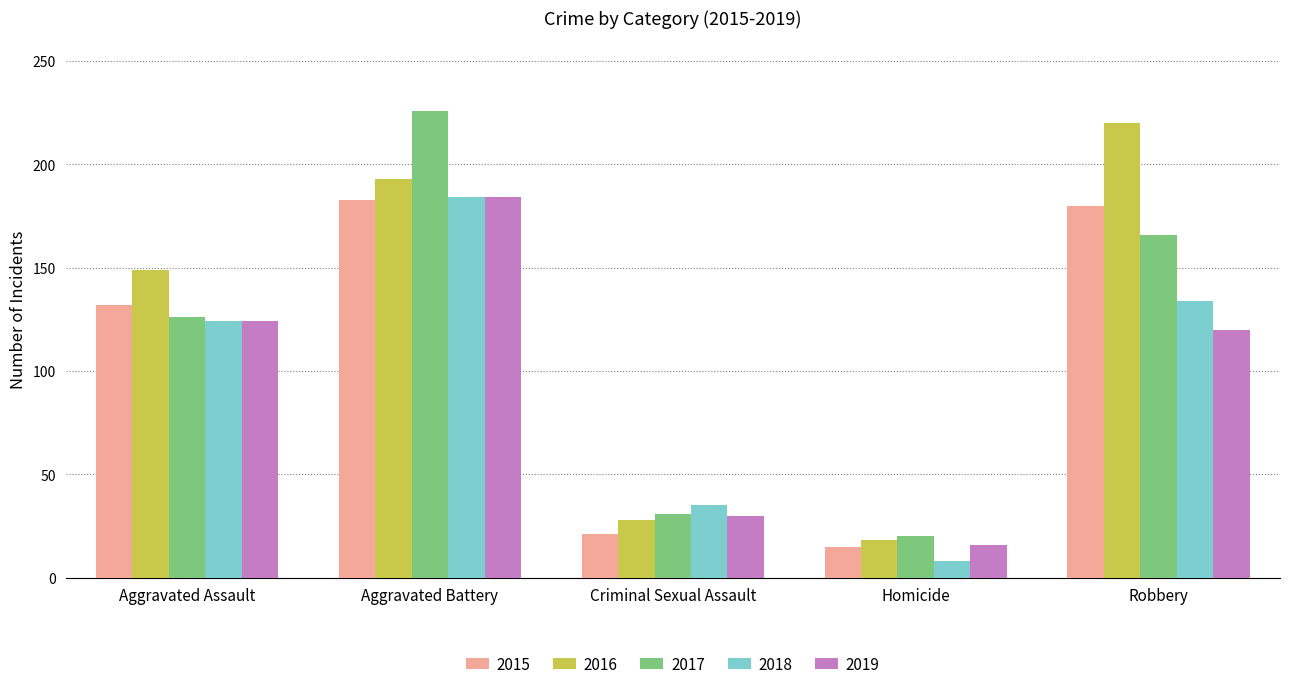

What are all the series names shown in the legend?

2015, 2016, 2017, 2018, 2019